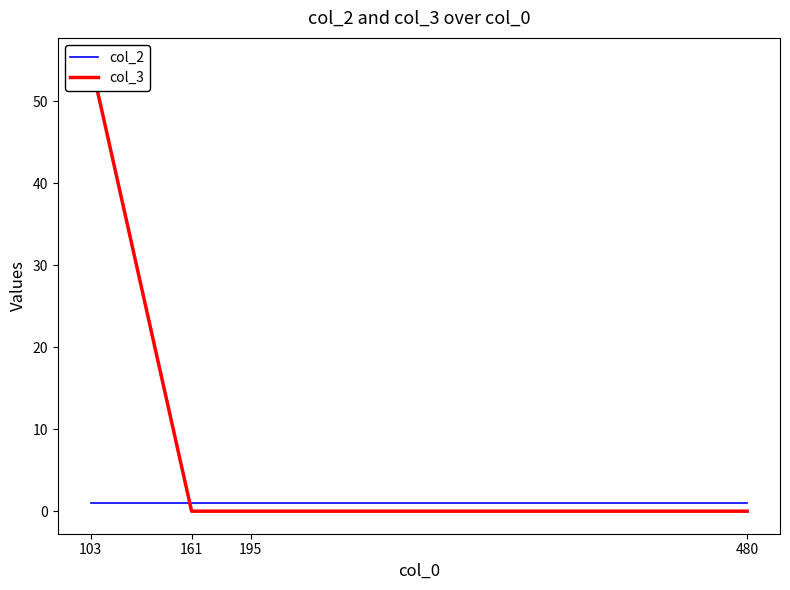

Which series has the largest total across all categories?

col_3